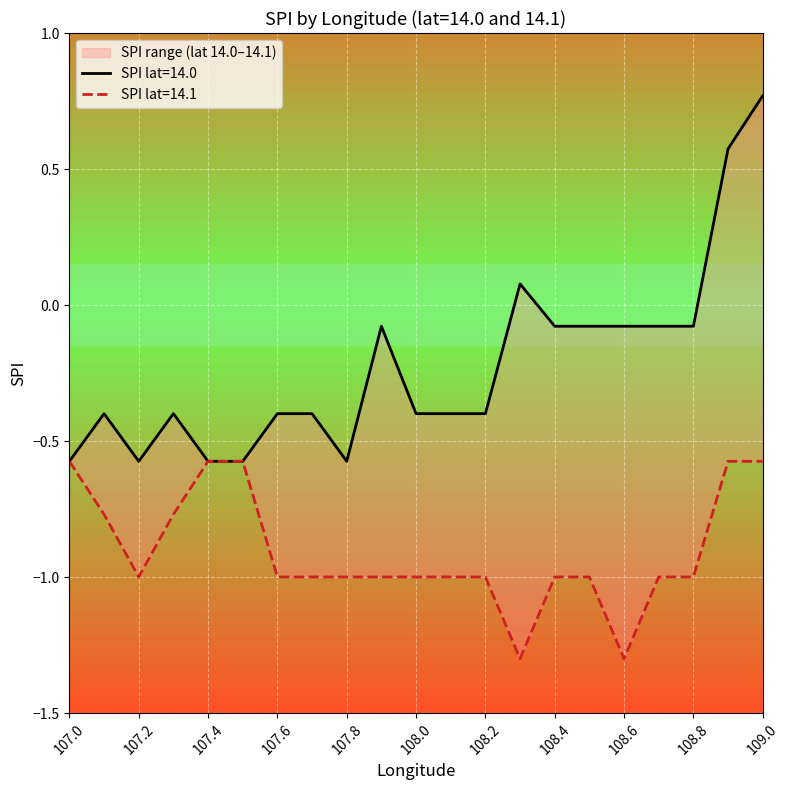

True or false: spi_lower has a value of -0.8 at 107.4.

False